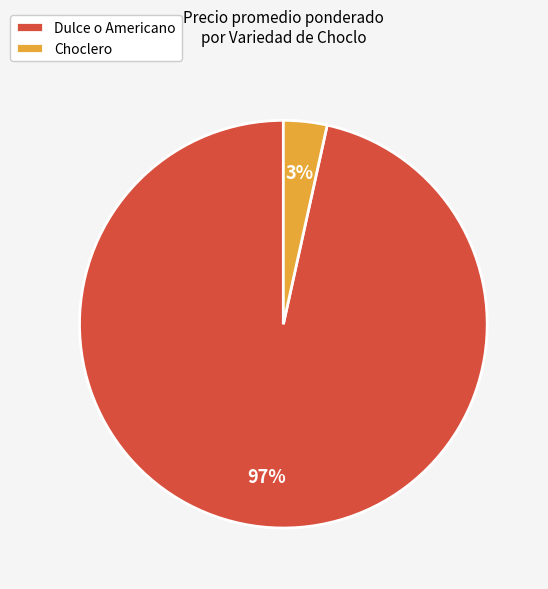

Count the number of slices in the pie.

2